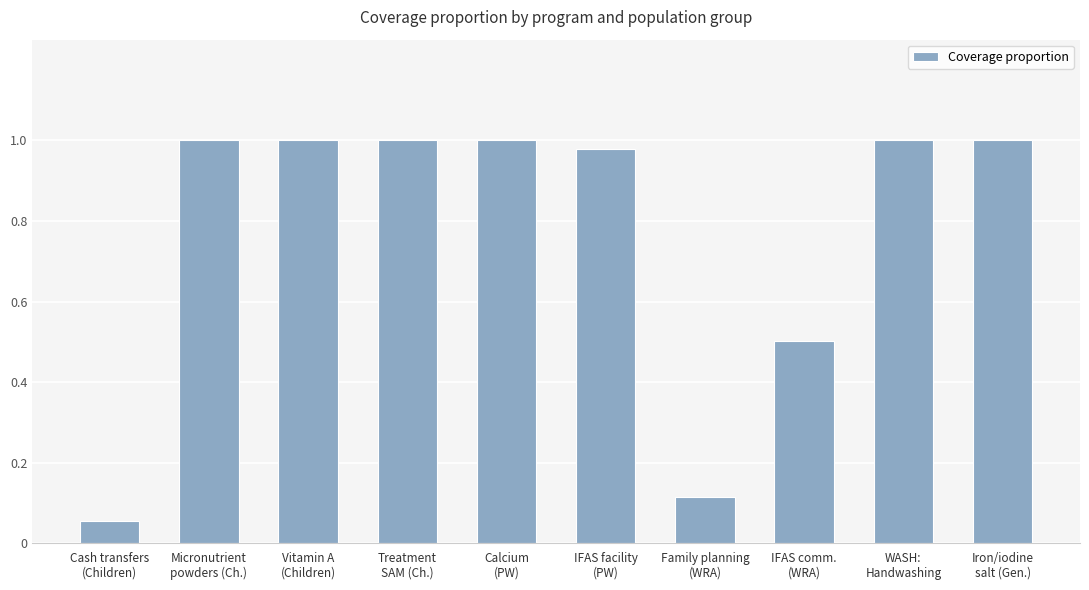

True or false: the data shows 1.0 at IFAS facility
(PW).

True